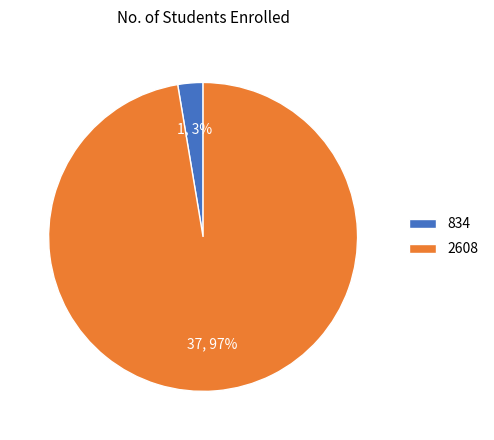

Count the number of slices in the pie.

2